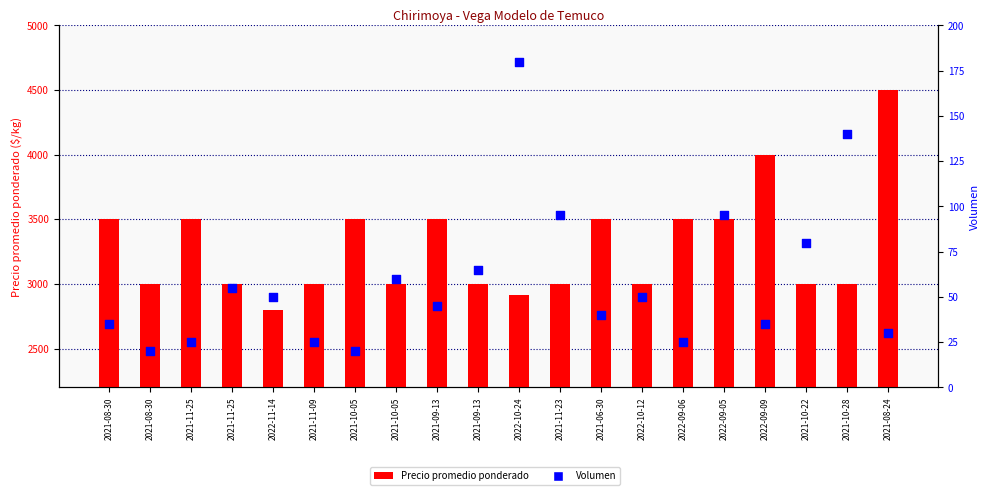

What are all the series names shown in the legend?

Precio promedio ponderado, Volumen